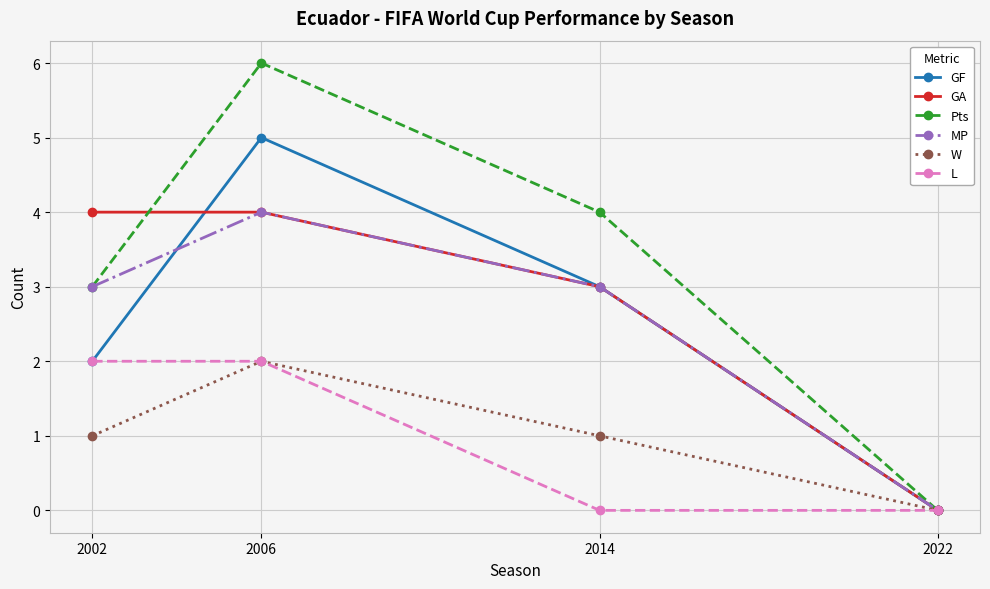

At which category is the sum across all series the highest?

2006